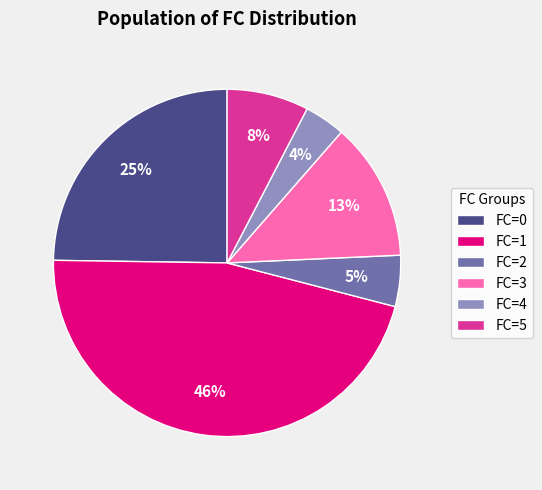

Do FC=0 and FC=1 together represent more than half of the pie?

Yes